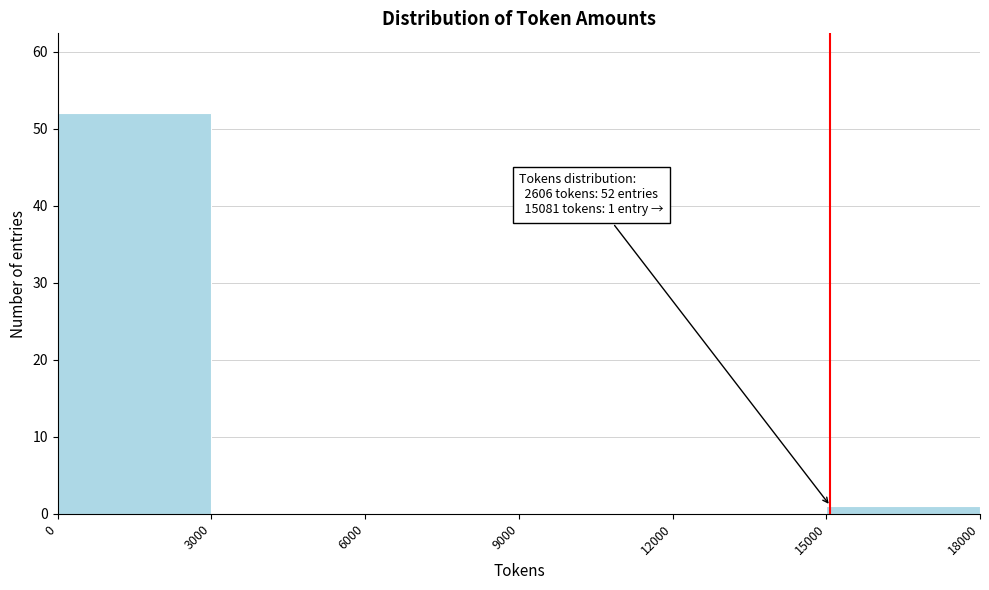

Over which range of the x-axis is the bar tallest?

0 to 3000